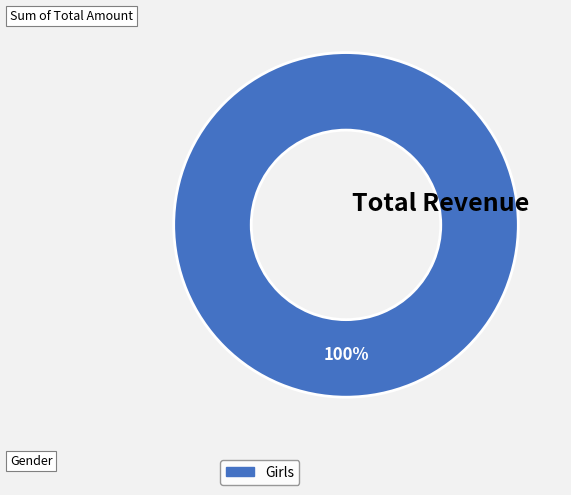

Is there any slice that represents more than half of the pie?

Yes